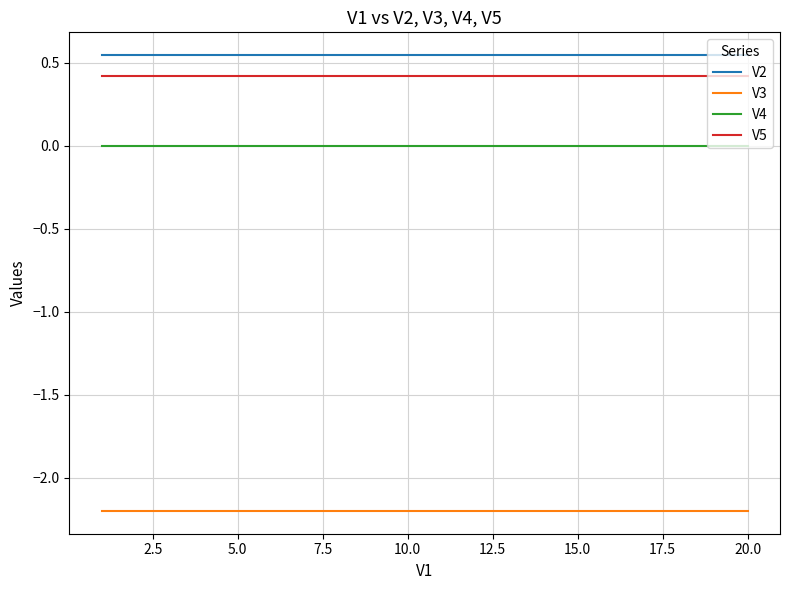

Which series has the largest total across all categories?

V2